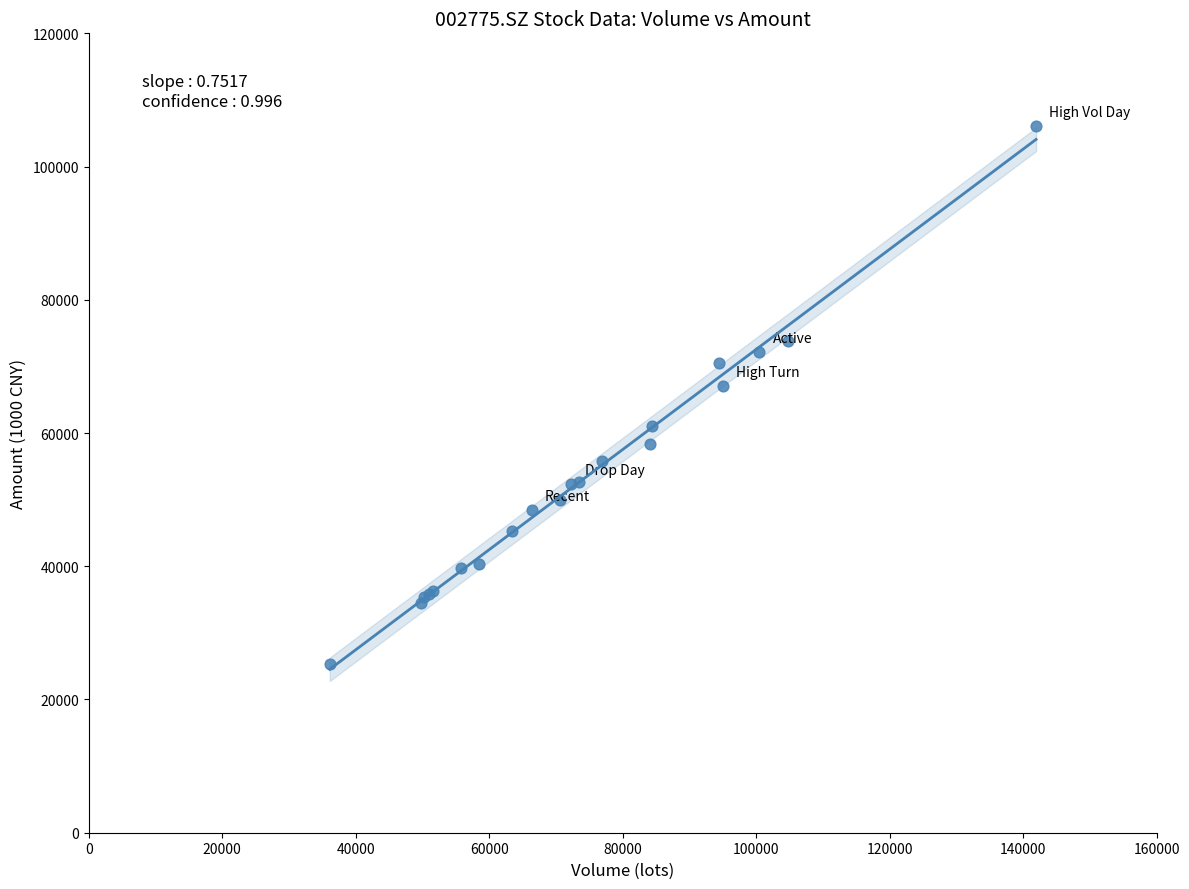

What Y value in the scatter plot is closest to 65761?

67079.6